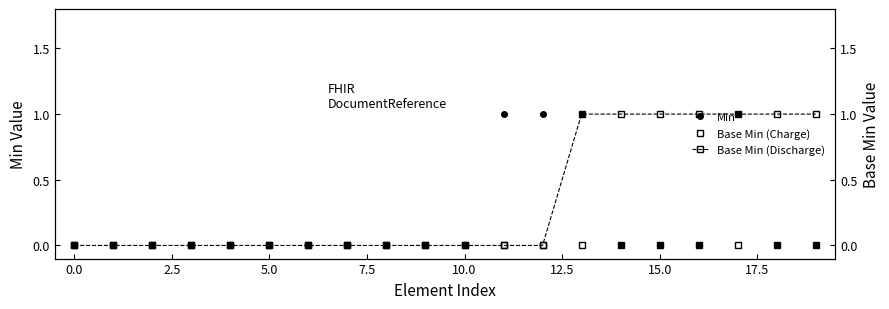

What is the label of the 13th point from the left?

12